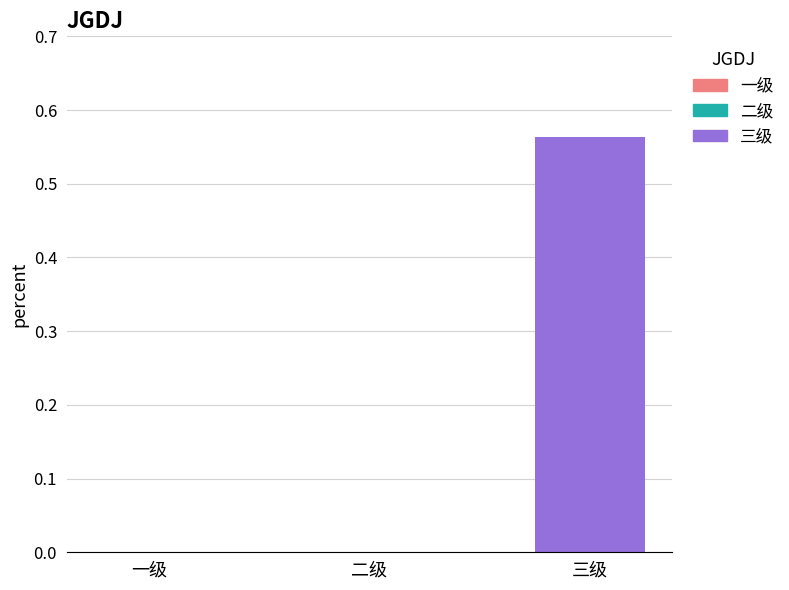

The value at 二级 is 0.3. True or false?

False